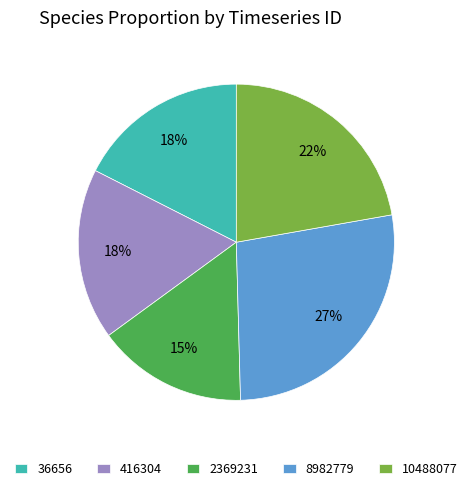

What is the largest slice in the pie chart?

8982779